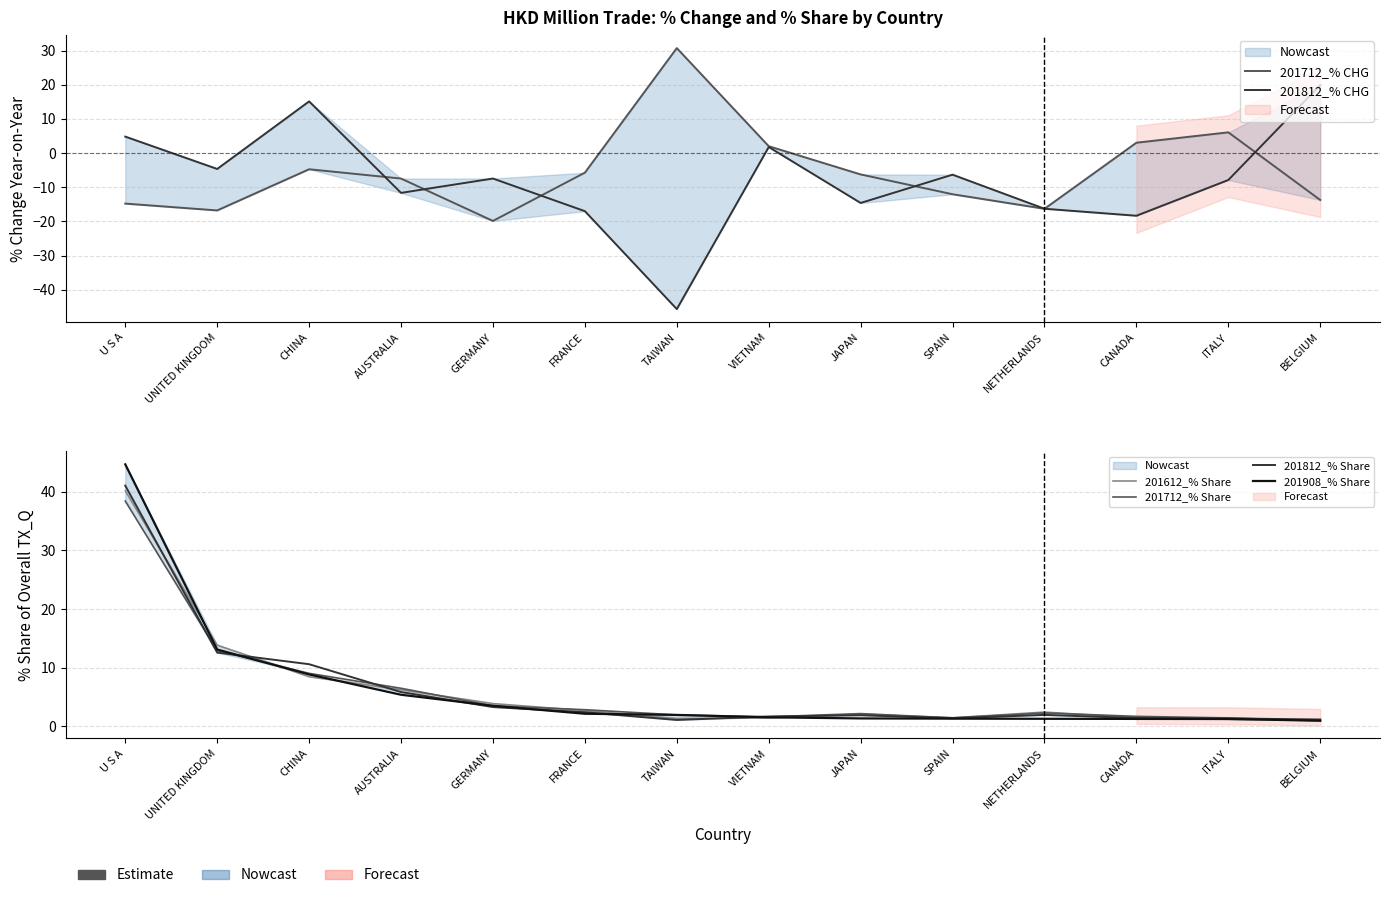

True or false: 201612_% Share and 201712_% Share cross at least once.

True